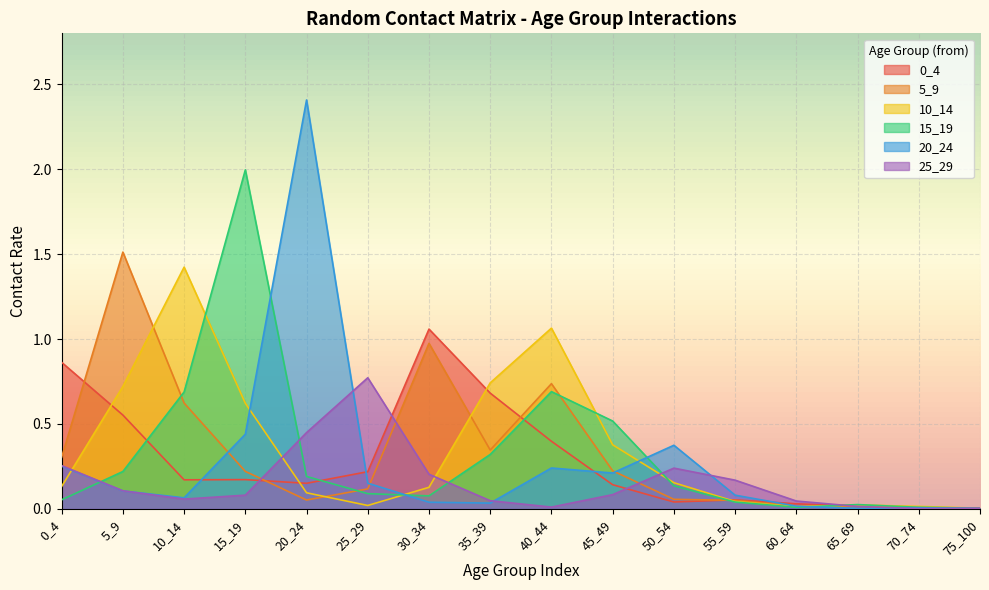

What is the value of the 15_19 point at the 3rd from the left?

0.7